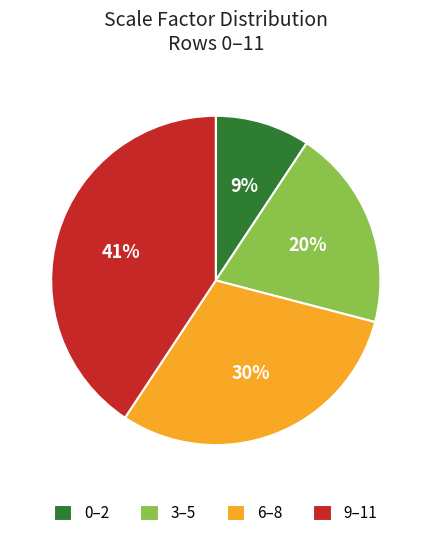

Between 0–2 and 9–11, which is larger?

9–11